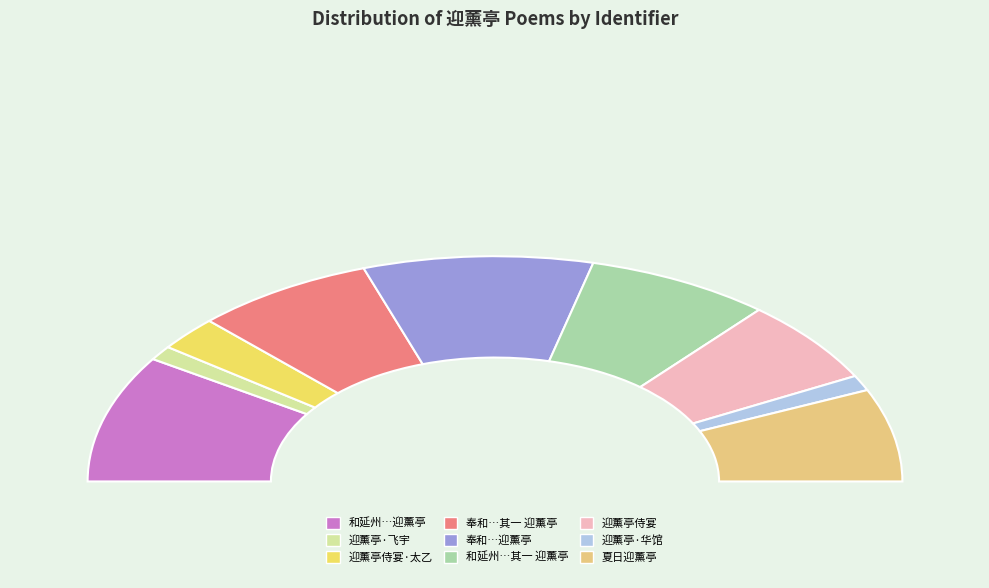

To the nearest percent, what is the average slice percentage?

11%